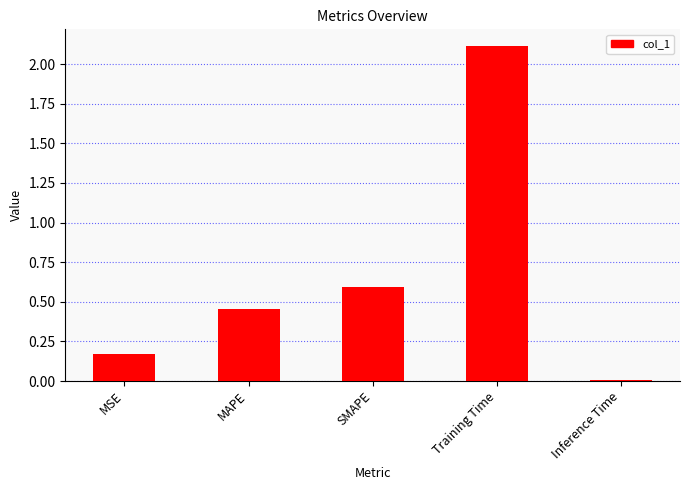

What is the difference between the second highest and second lowest values?

0.4